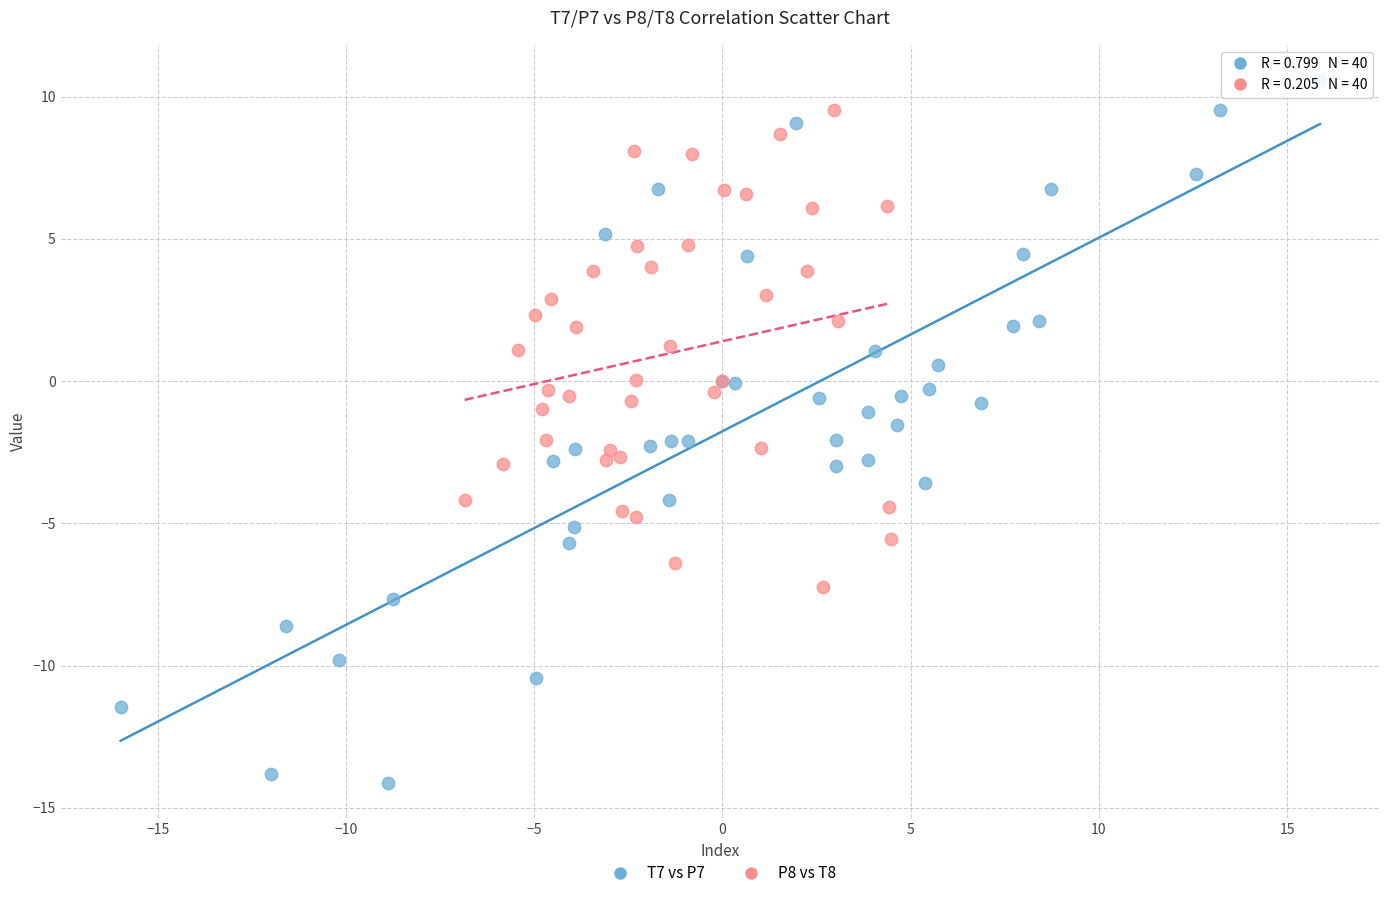

Which series reaches the minimum Y coordinate?

T7 vs P7